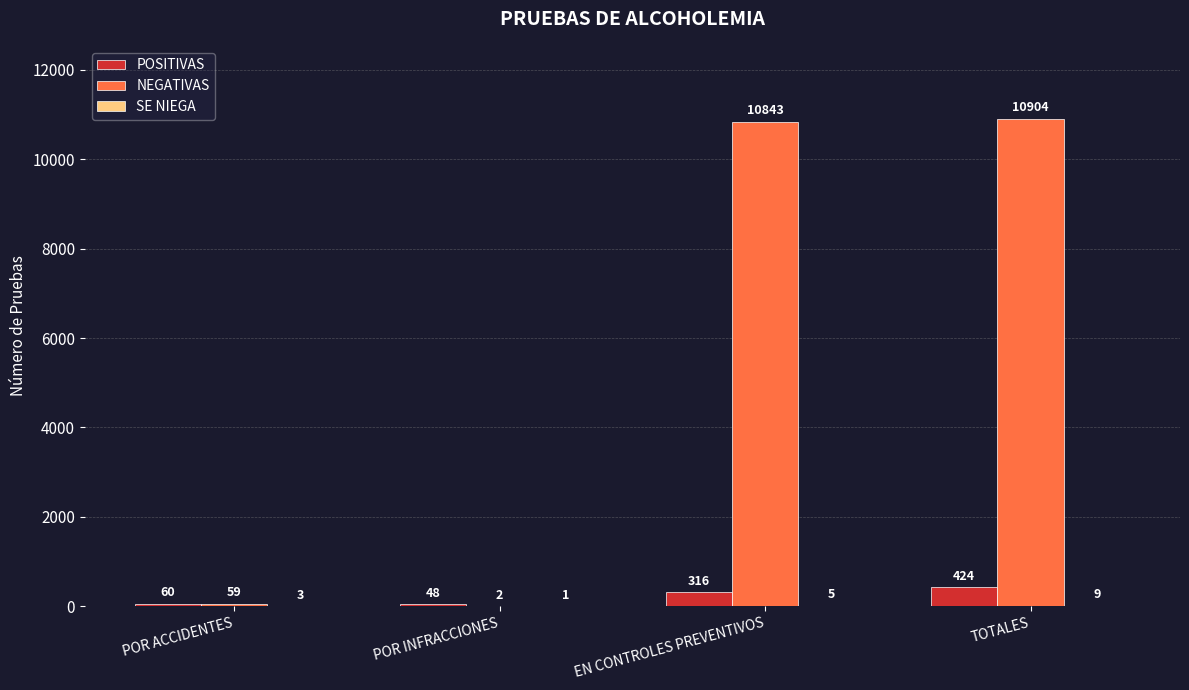

The value of NEGATIVAS at TOTALES is 14597. True or false?

False